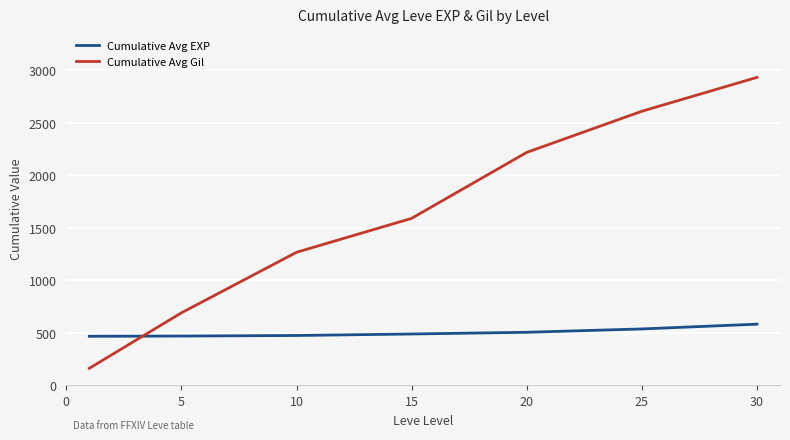

Rank the series by their average value, from lowest to highest.

Cumulative Avg EXP, Cumulative Avg Gil